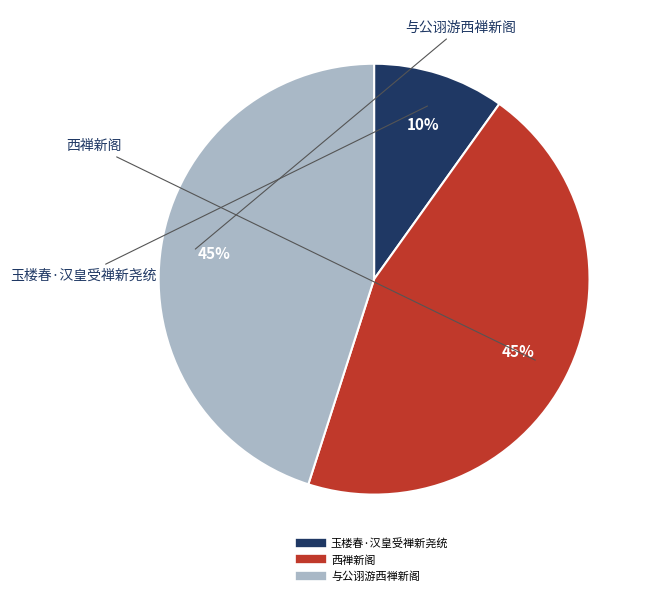

Between 与公诩游西禅新阁 and 玉楼春·汉皇受禅新尧统, which is larger?

与公诩游西禅新阁